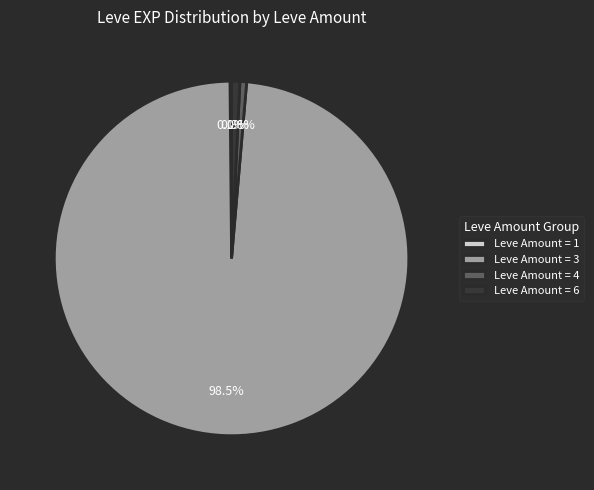

Which has a higher value, Leve Amount = 4 or Leve Amount = 3?

Leve Amount = 3